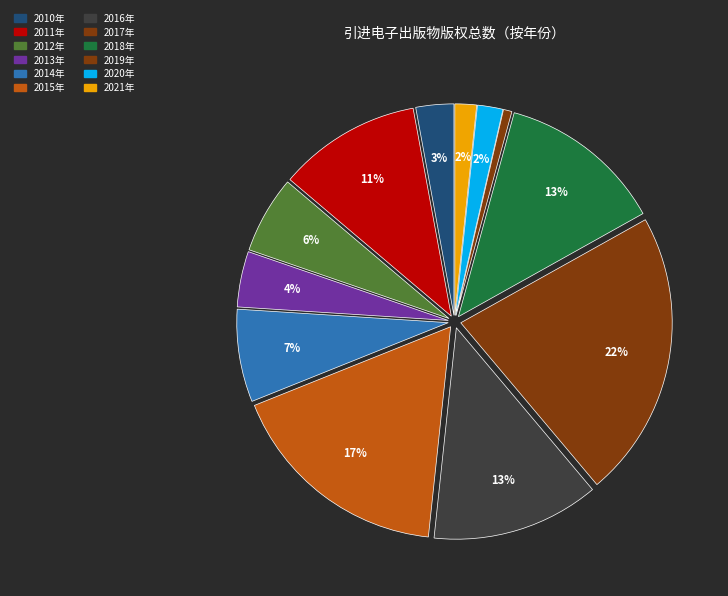

Which category has the biggest portion of the pie?

2017年